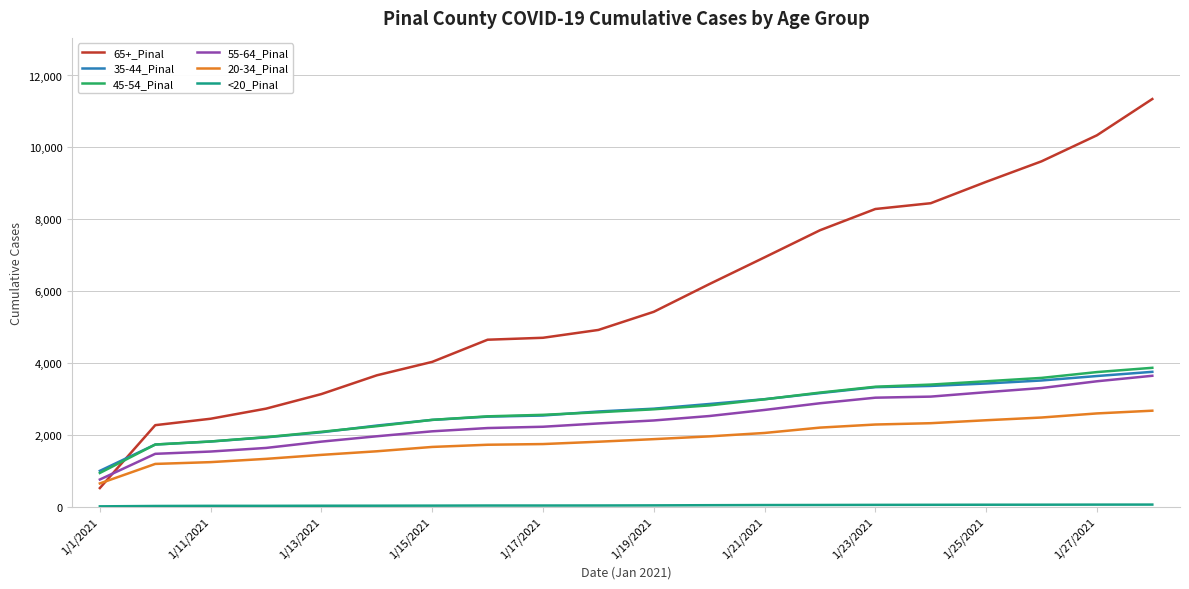

Which series has the largest total across all categories?

65+_Pinal